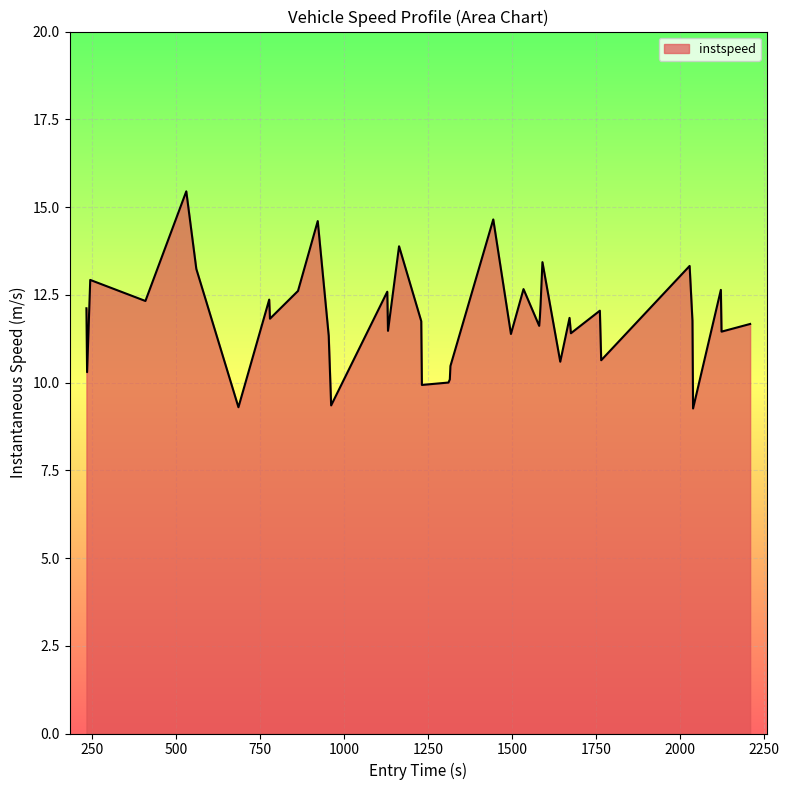

What is the maximum value shown in the chart?

15.4